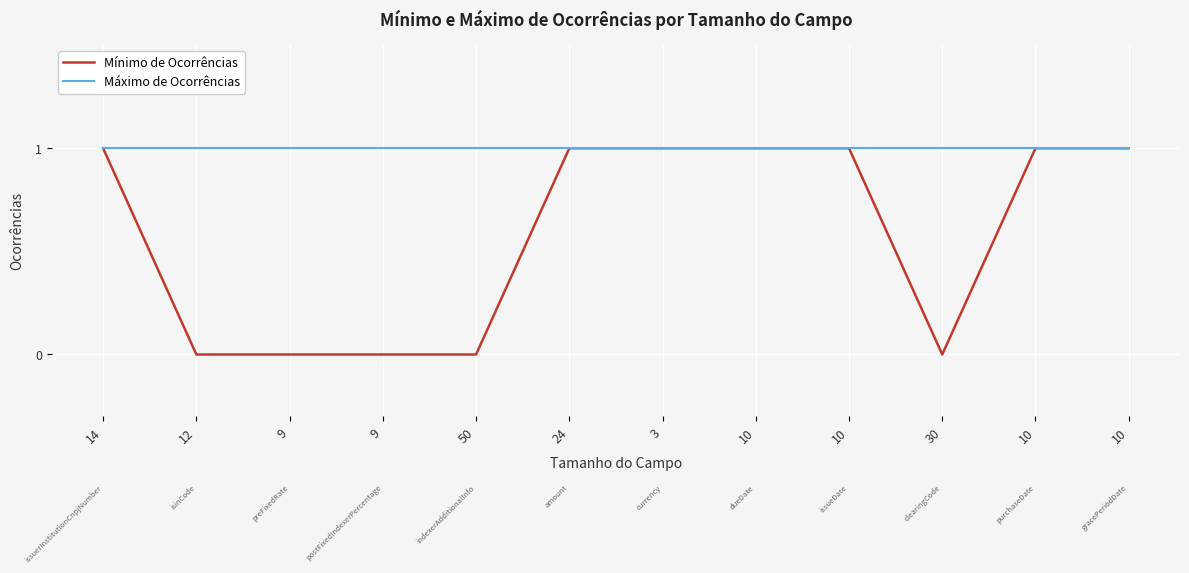

How many categories are shown in the chart?

12